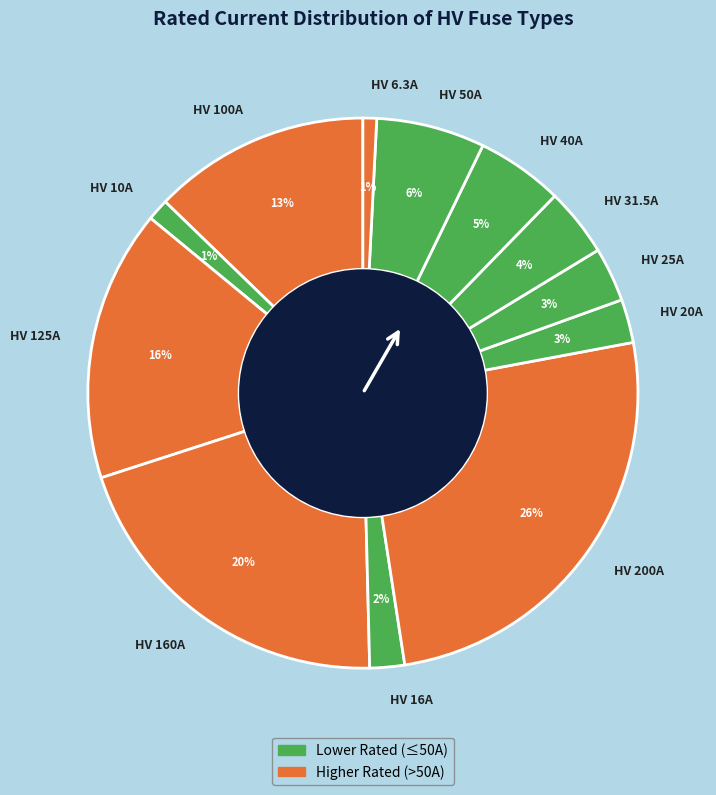

Is there any slice that represents more than half of the pie?

No